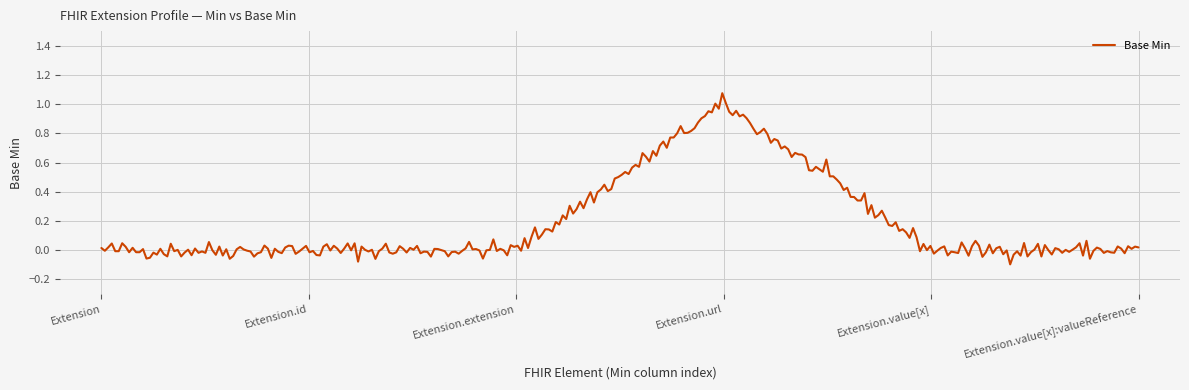

What is the difference between the maximum and minimum values?

1.2